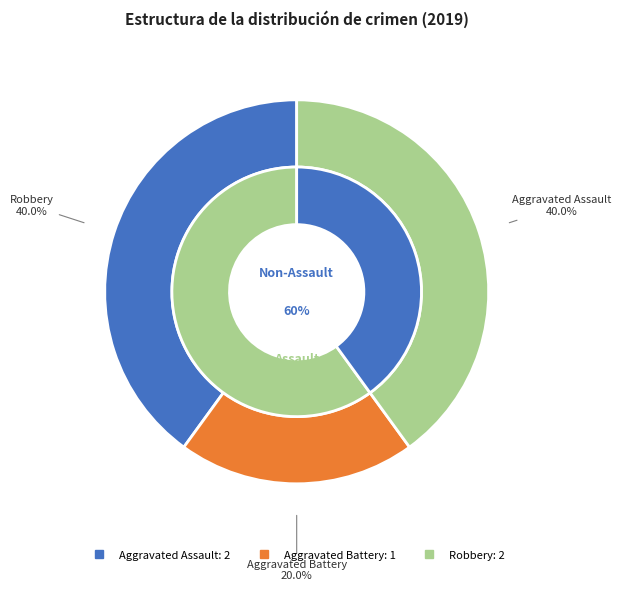

What is the largest slice in the pie chart?

Aggravated Assault